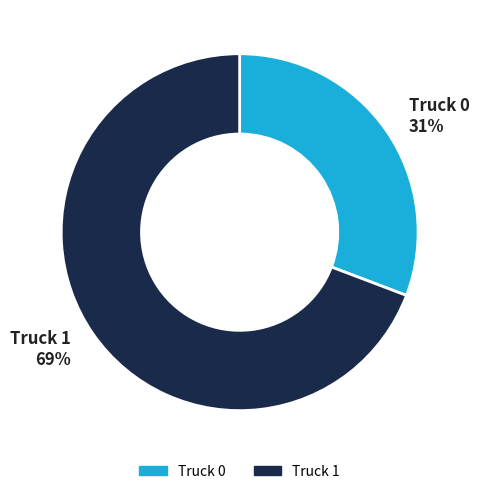

The Truck 0 slice represents 39% of the pie. True or false?

False